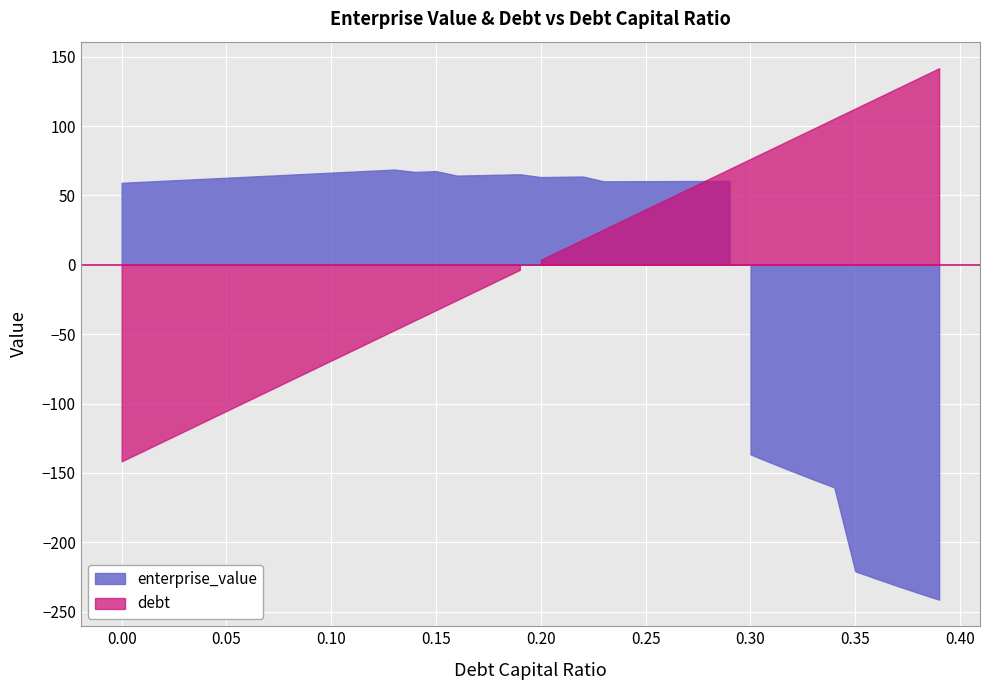

Is the value of enterprise_value at 0.21 greater than the value of debt_capital at 0.23?

Yes